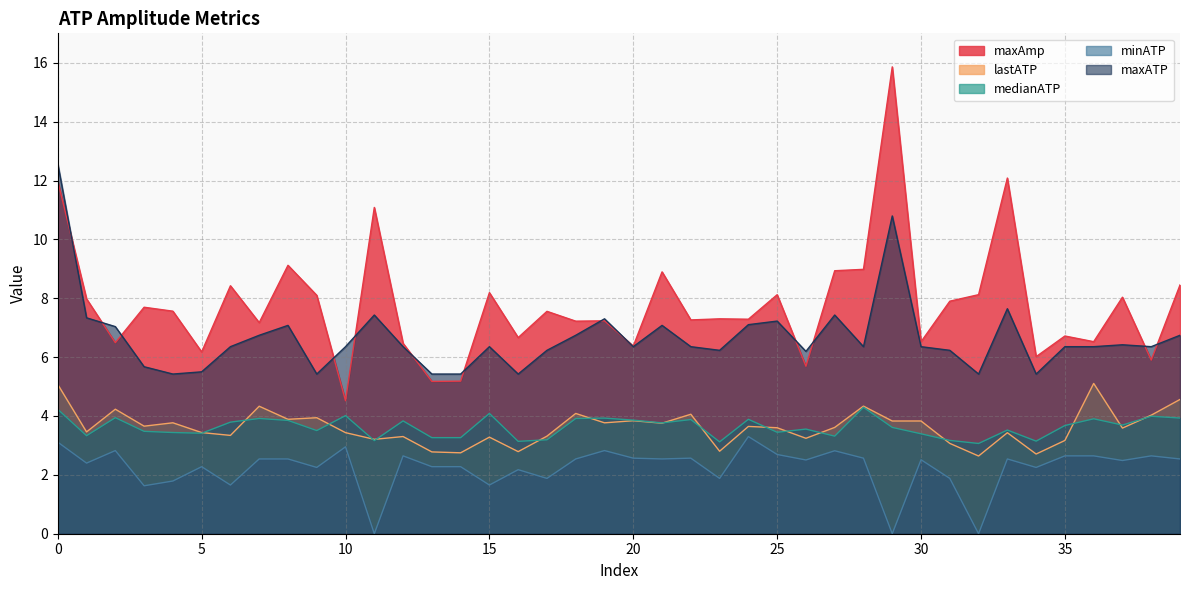

Read the maxATP value at 4.

5.4